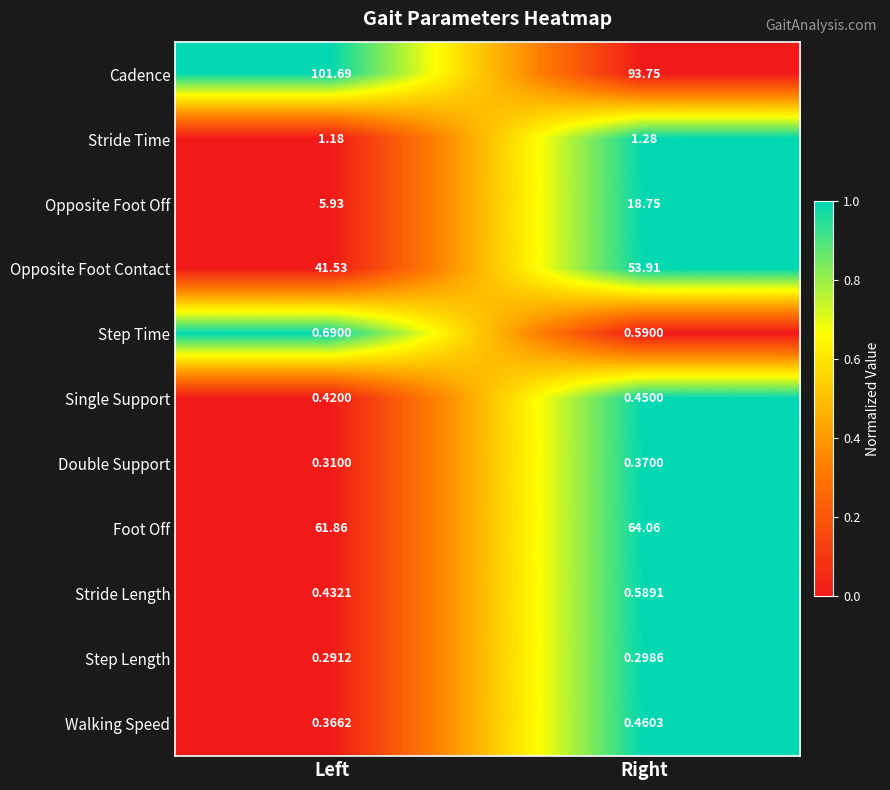

At which label does Foot Off first exceed 64?

Right